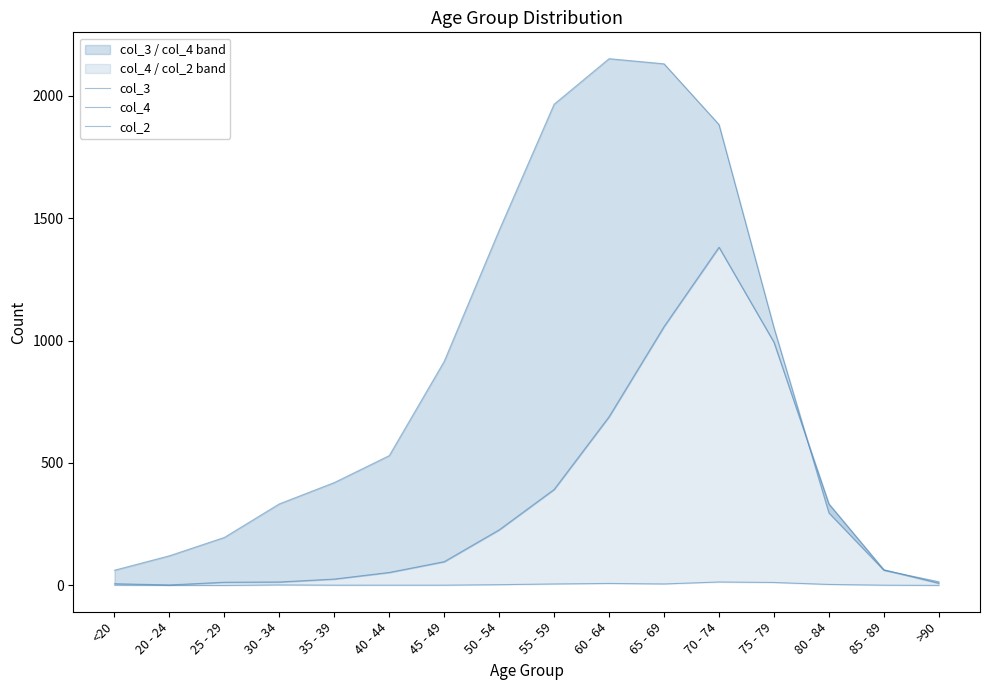

At 80 - 84, list the series in order from smallest to largest.

col_2, col_3, col_4